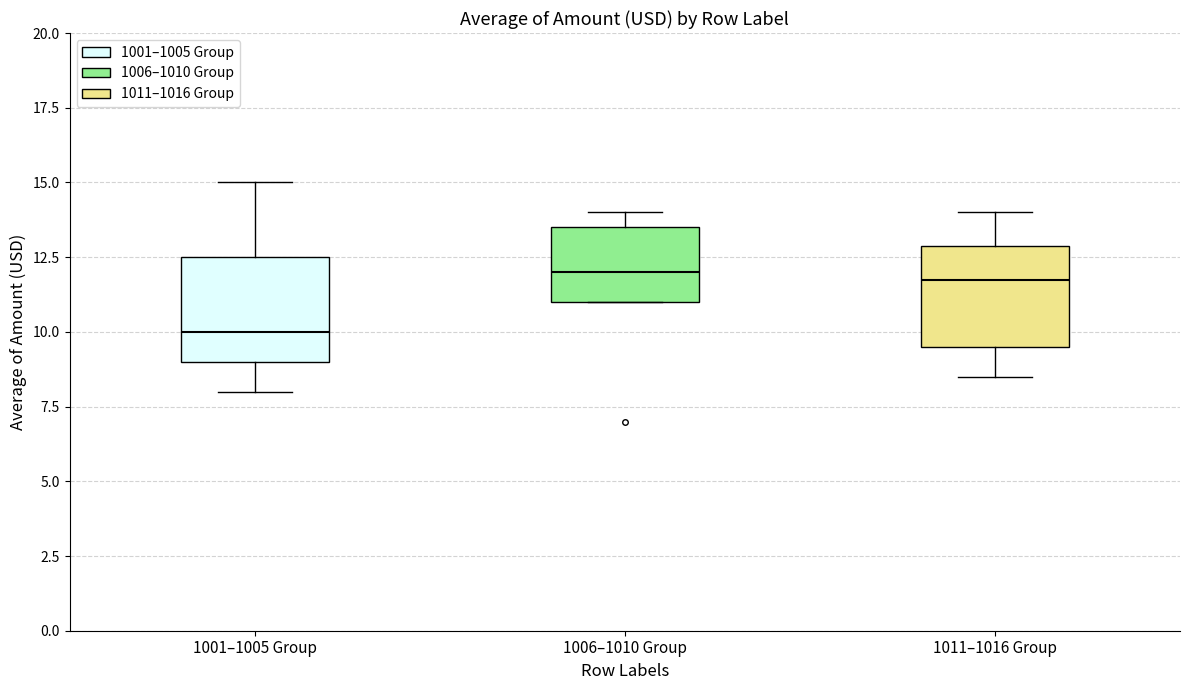

Reading left to right, read every box against the y-axis: the position of its median line, the range the box covers, and the ends of its whiskers. The values are not printed on the chart, so give them approximately, as read against the axis.

1001–1005 Group: median 10.0, box 9.0 to 12.5, whiskers 8.0 to 15.0
1006–1010 Group: median 12.0, box 11.0 to 13.5, whiskers 11.0 to 14.0
1011–1016 Group: median 12.0, box 9.5 to 13.0, whiskers 8.5 to 14.0